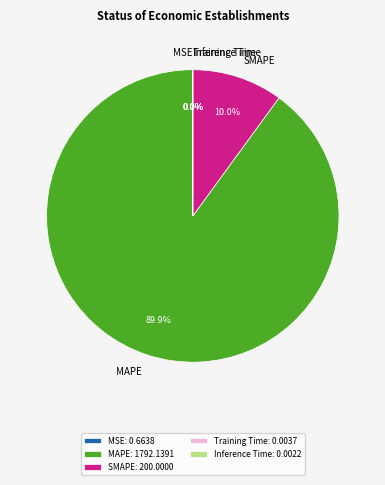

Does any single category account for the majority?

Yes